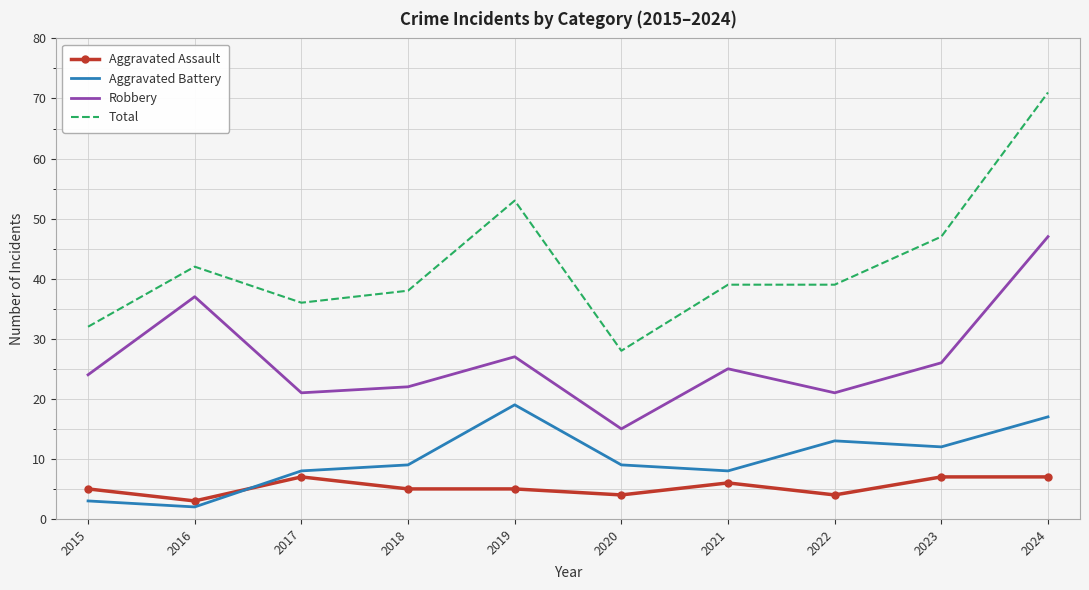

What are all the series names shown in the legend?

Aggravated Assault, Aggravated Battery, Robbery, Total